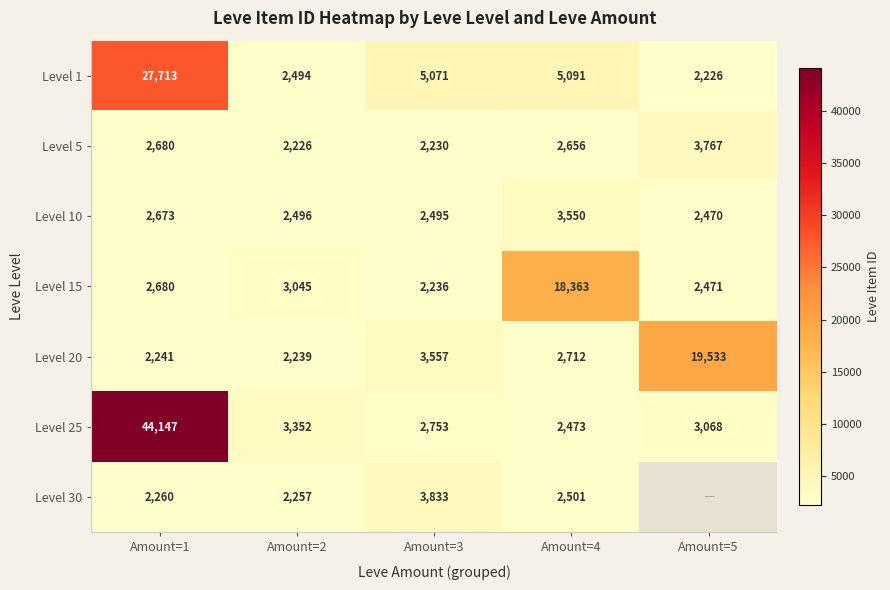

Between Amount=2 and Amount=4, which series saw the biggest shift?

Level 15